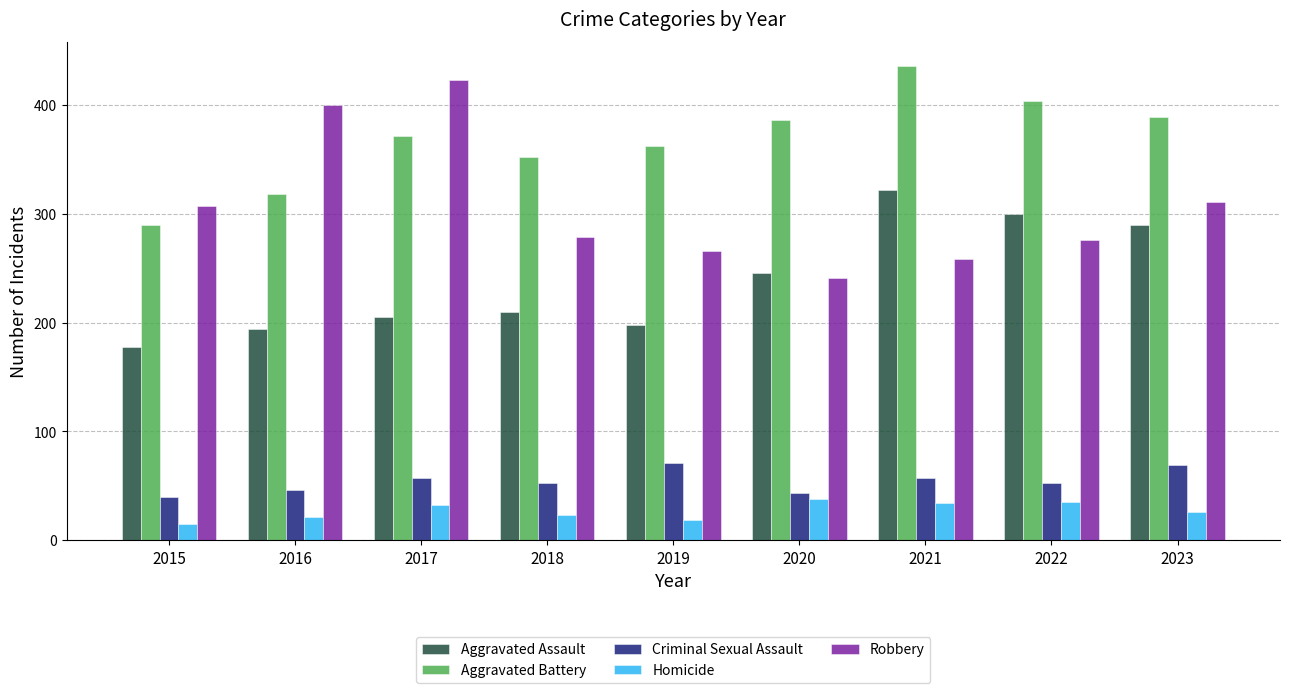

The Aggravated Assault series shows 210 at 2018. True or false?

True